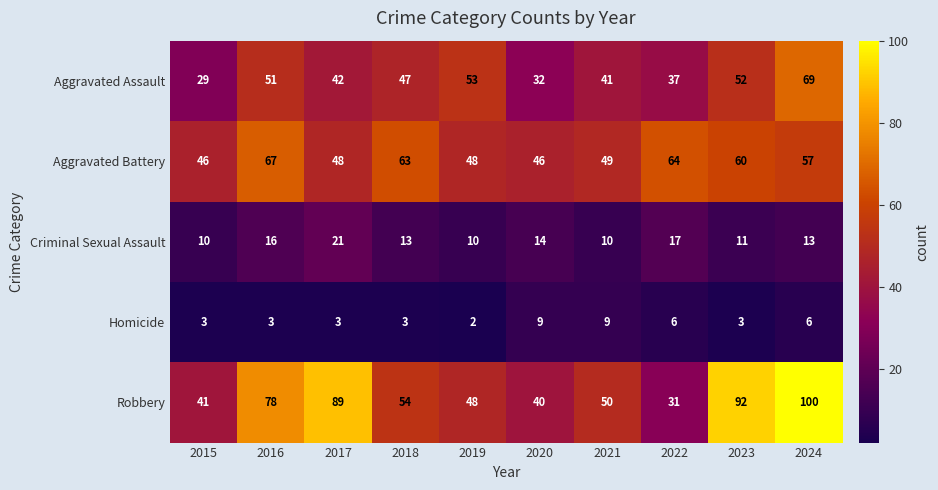

What is the approximate value of Robbery at 2018?

54